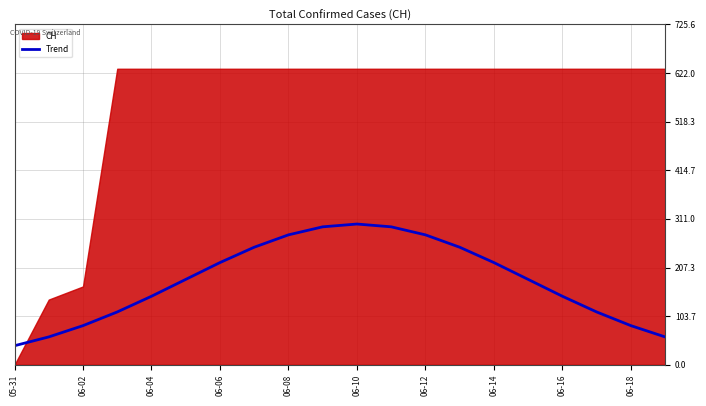

Reading right to left, what are all the values shown in this chart?

59.4	83.4	112.6	146.0	182.0	217.8	250.6	276.9	294.1	300.0	294.1	276.9	250.6	217.8	182.0	146.0	112.6	83.4	59.4	40.6